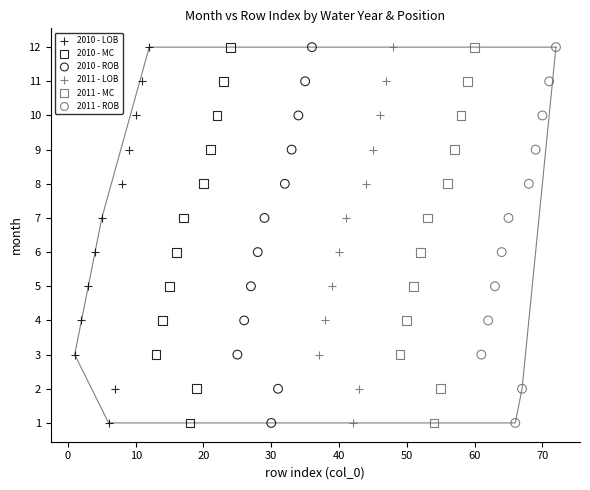

What are all the series names shown in the legend?

2010 - LOB, 2010 - MC, 2010 - ROB, 2011 - LOB, 2011 - MC, 2011 - ROB